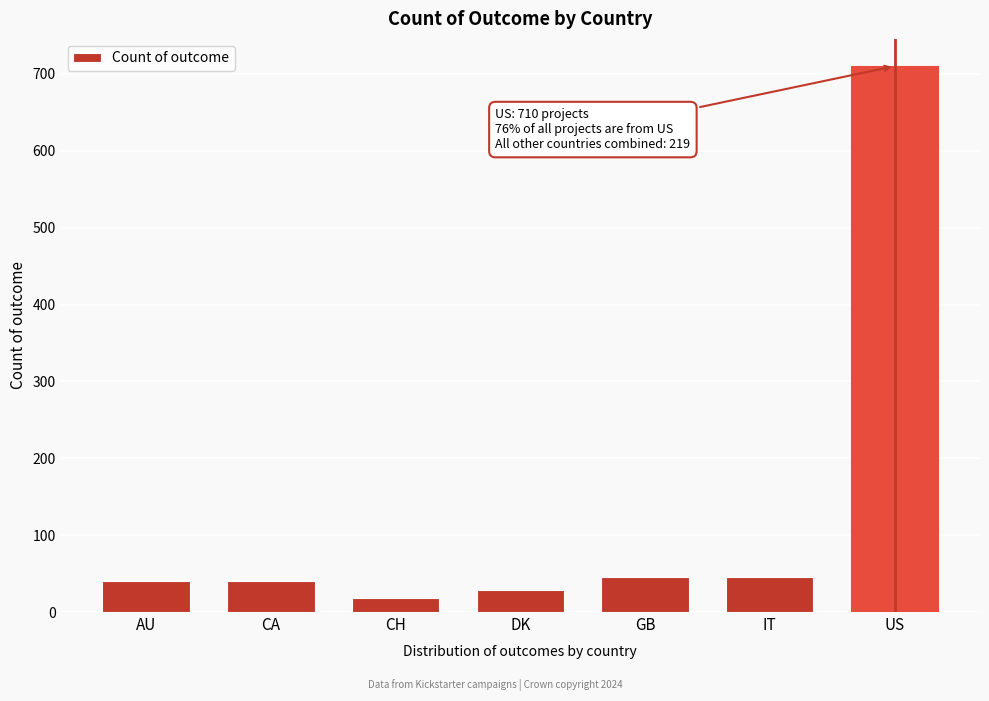

What is the value of the 6th bar from the left?

45